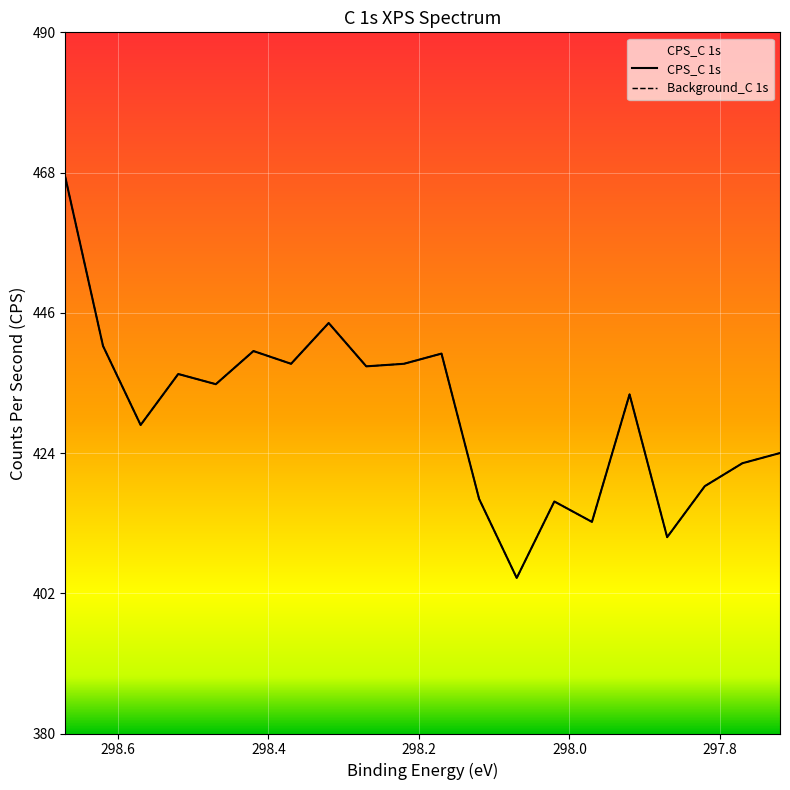

What is the label of the 17th point from the left?

297.87